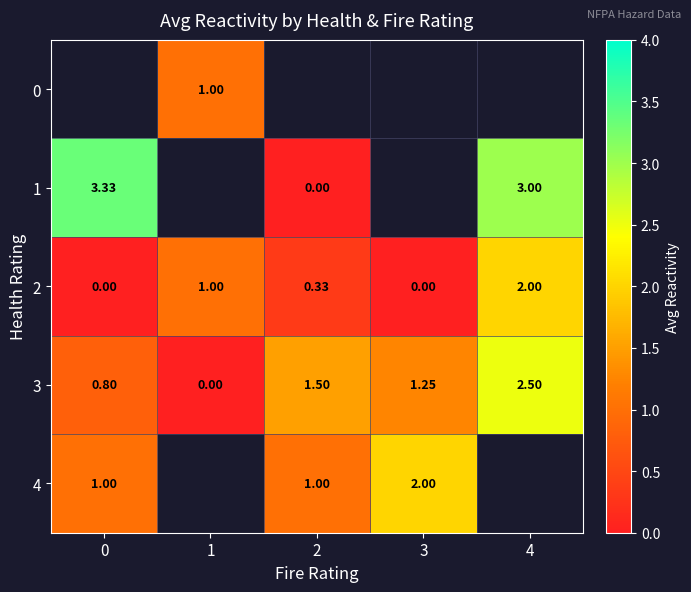

Is the value of 3 at 1 greater than the value of 2 at 2?

No